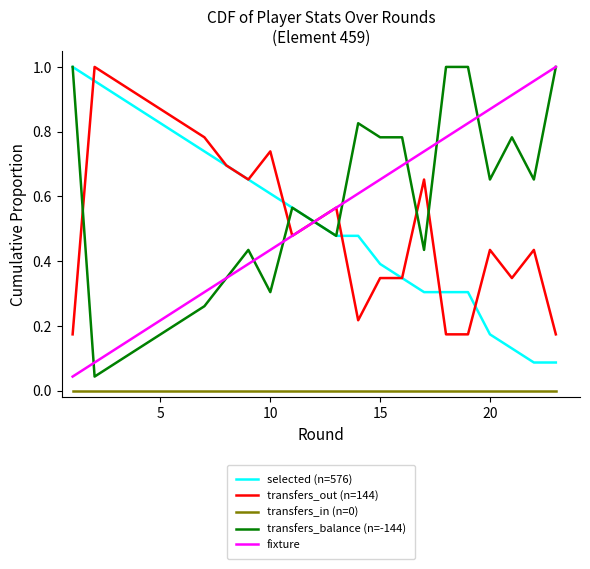

True or false: transfers_out (n=144) and transfers_in (n=0) intersect in this chart.

False